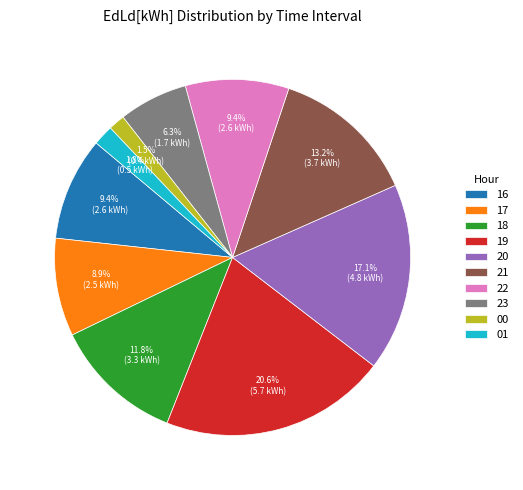

Count the number of slices in the pie.

10